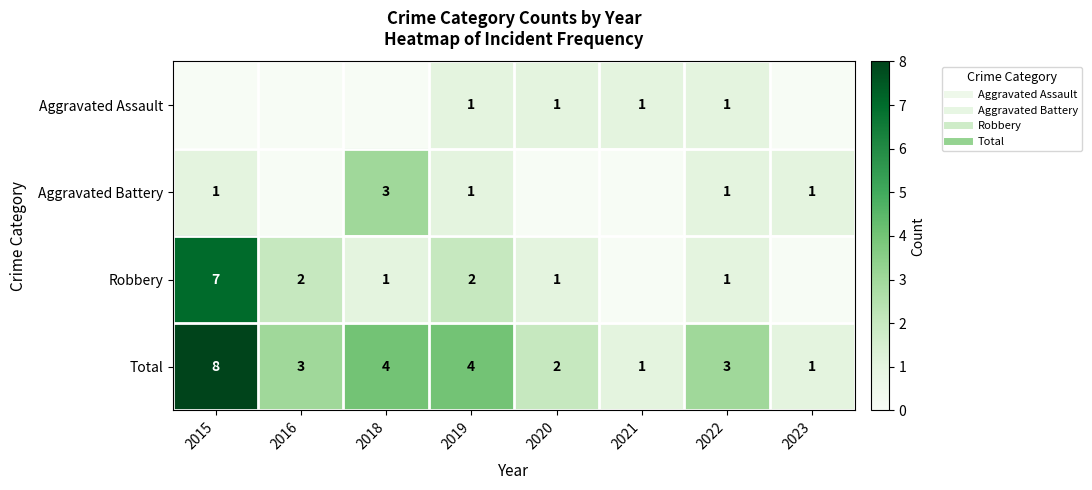

Rank the series at 2015 from lowest to highest value.

Aggravated Assault, Aggravated Battery, Robbery, Total